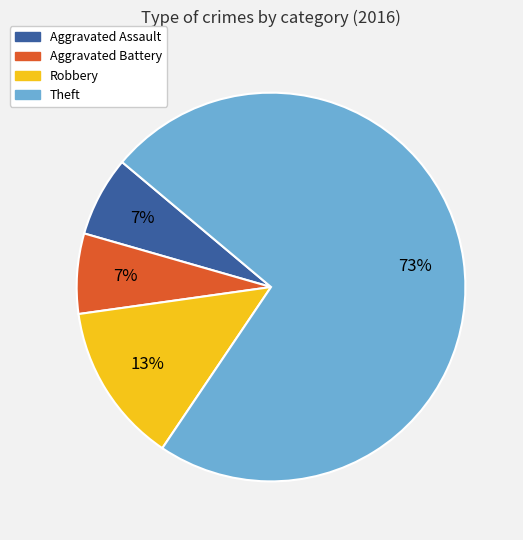

To the nearest percent, what is the average slice percentage?

25%